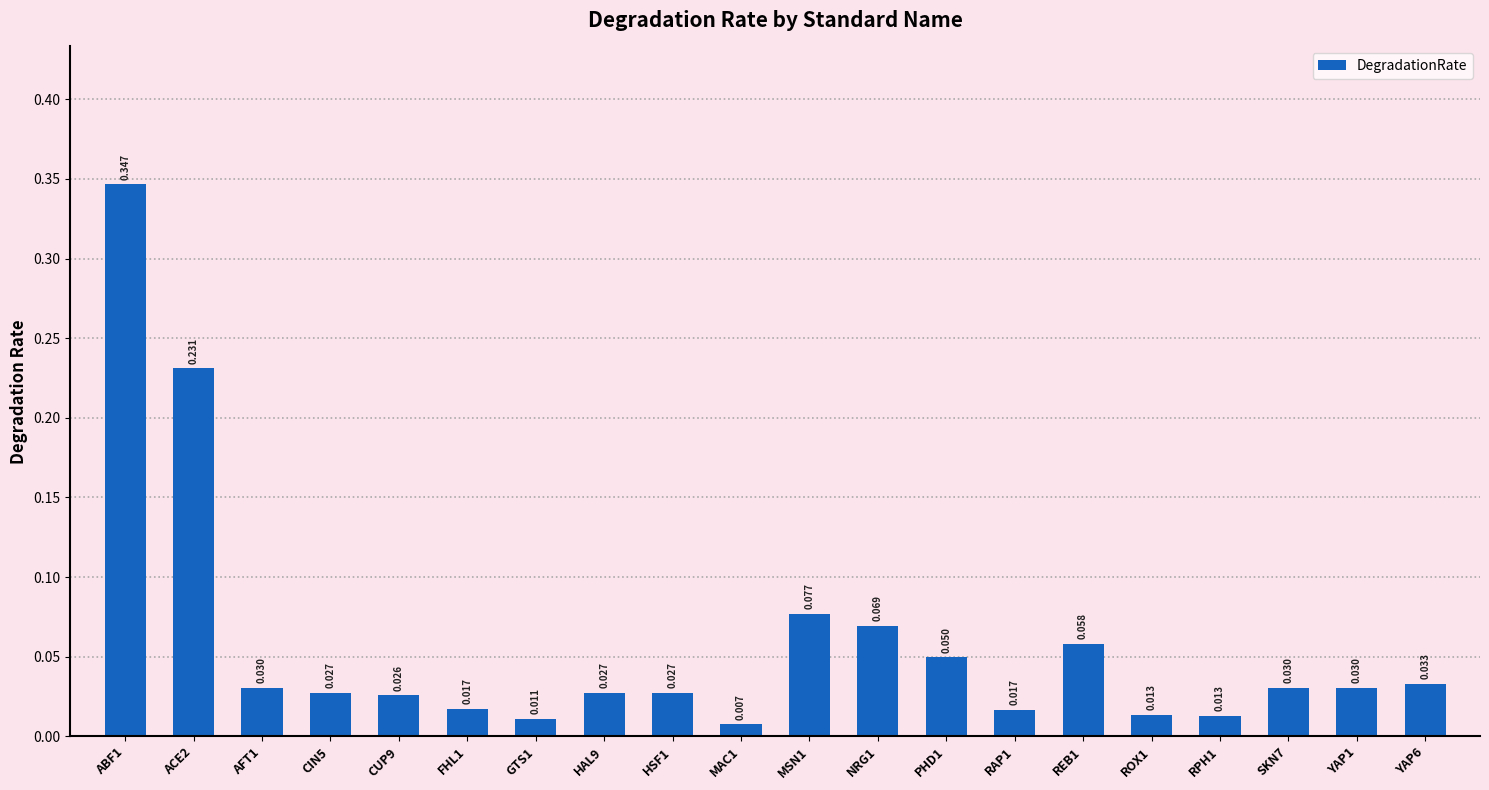

Rank the categories by value from highest to lowest.

ABF1, ACE2, MSN1, NRG1, REB1, PHD1, YAP6, AFT1, SKN7, YAP1, CIN5, HAL9, HSF1, CUP9, FHL1, RAP1, ROX1, RPH1, GTS1, MAC1